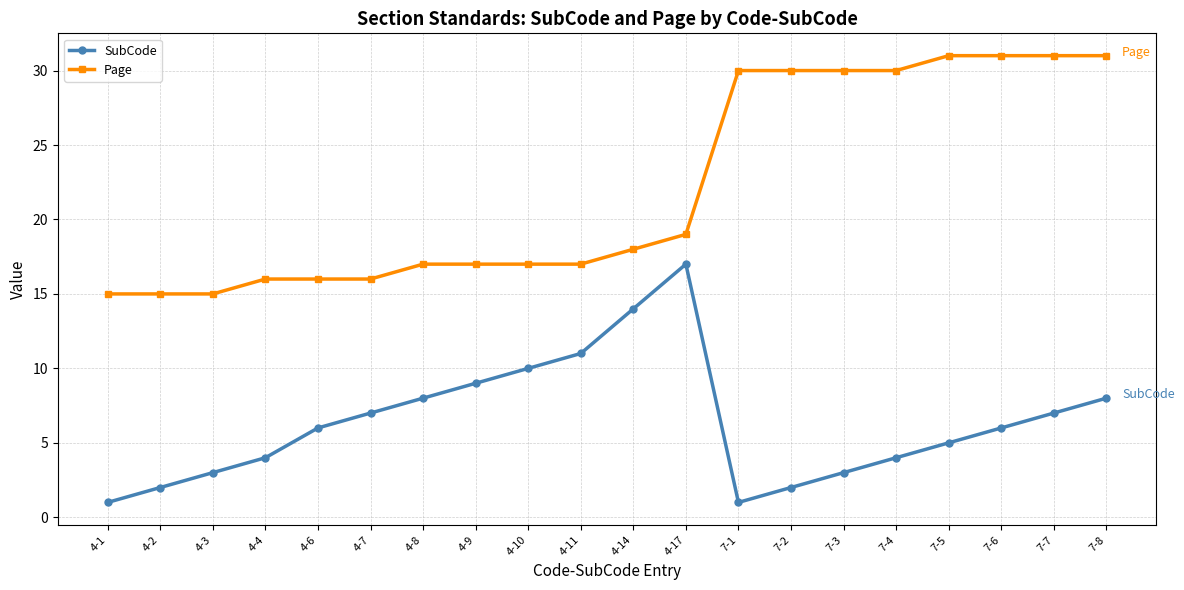

Where is the first local maximum for SubCode?

4-17